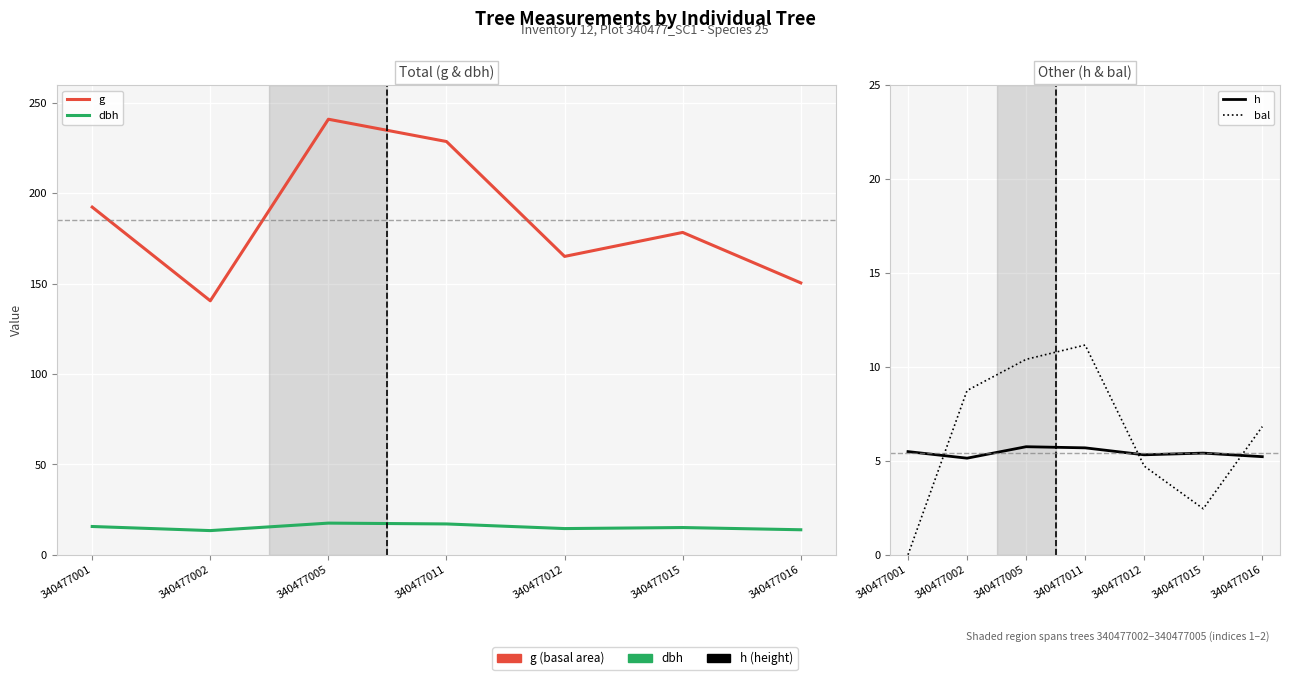

At which label does g first exceed 178?

340477001